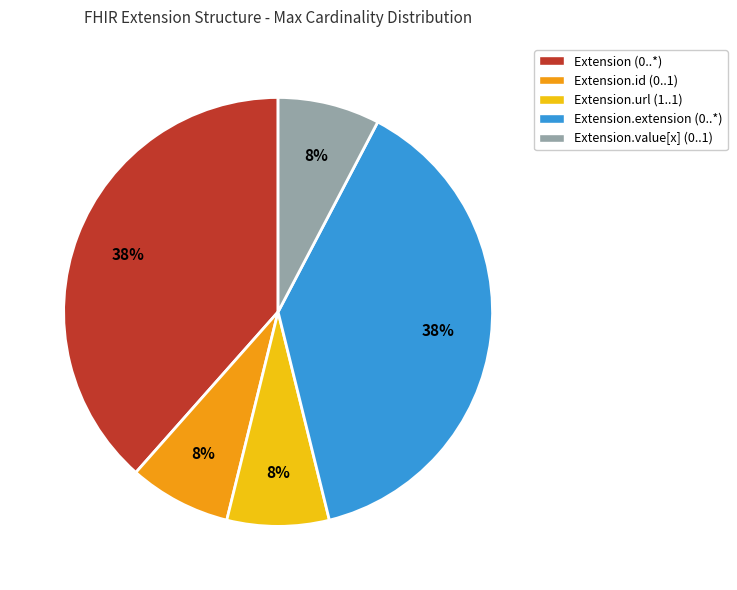

Do Extension.id (0..1) and Extension (0..*) together represent more than half of the pie?

No